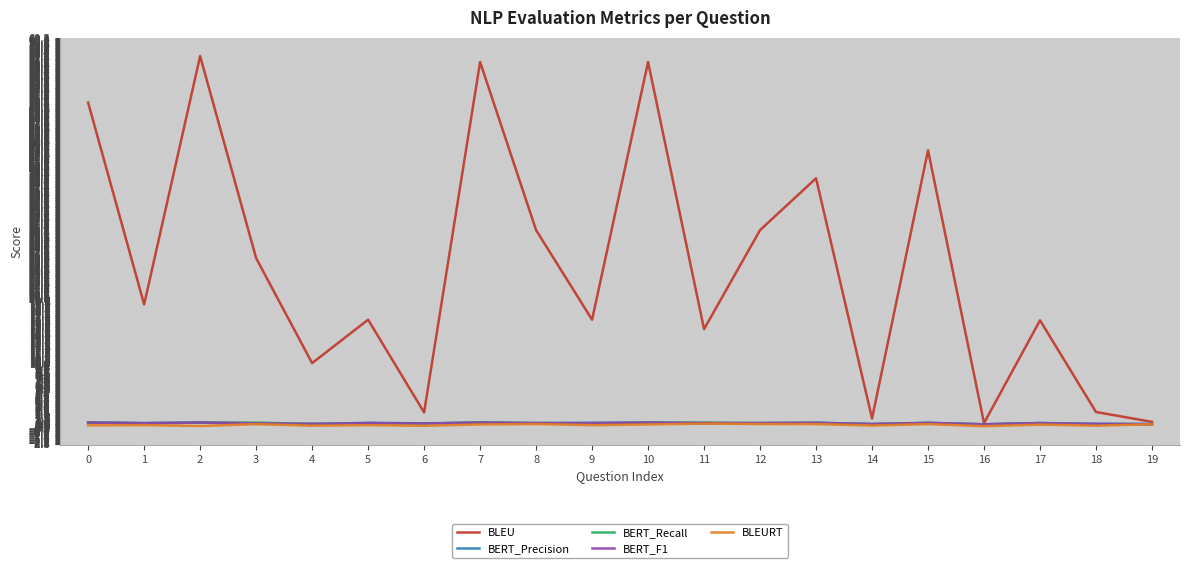

What is the greatest value displayed?

57.7